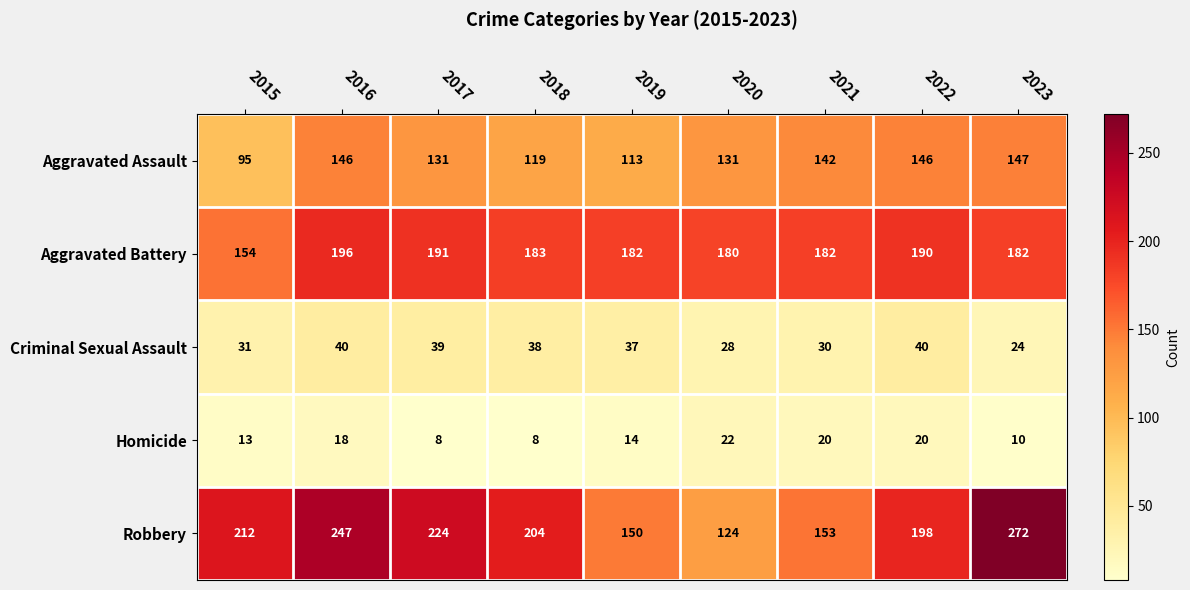

How many data points does each series have?

9